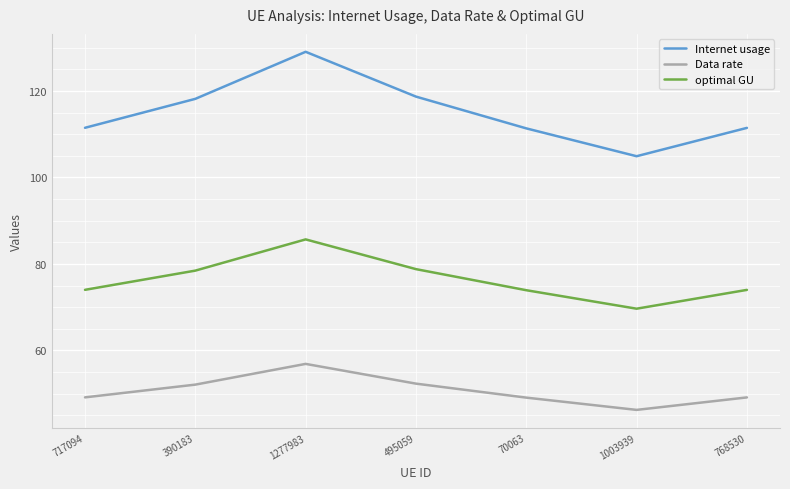

What is the difference between the highest and lowest values at 1003939?

58.7